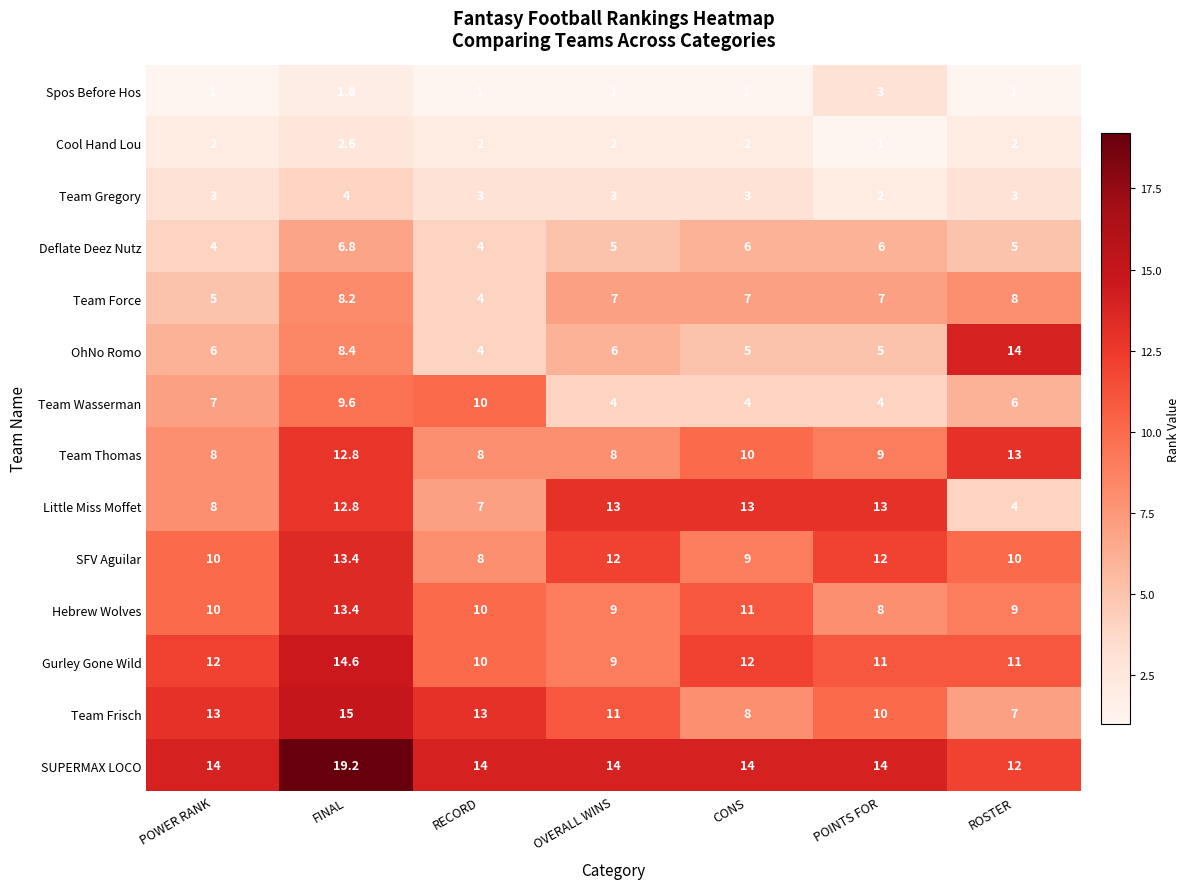

Which category has the highest value across all series?

FINAL